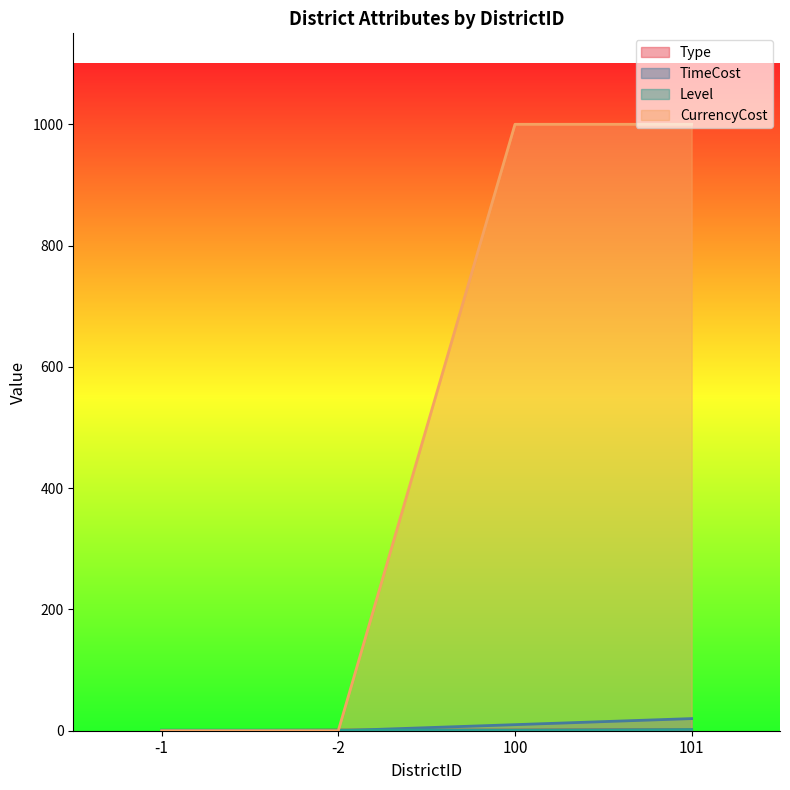

True or false: CurrencyCost and Level intersect in this chart.

True